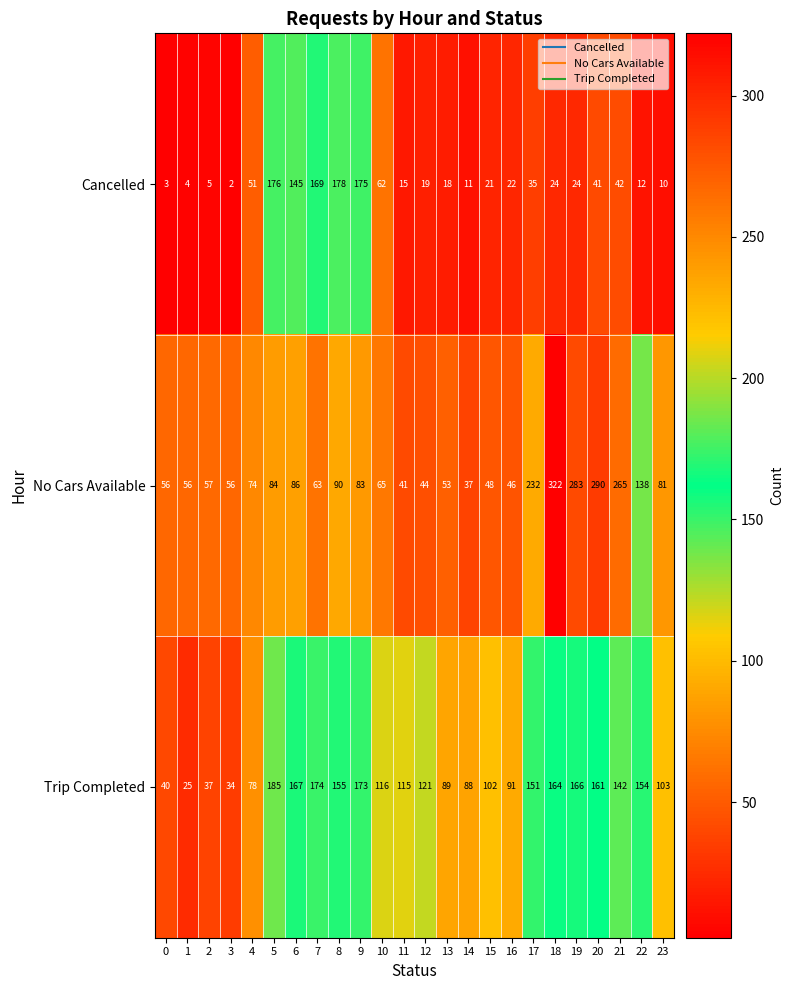

Is it true that Trip Completed equals 115 at 11?

True